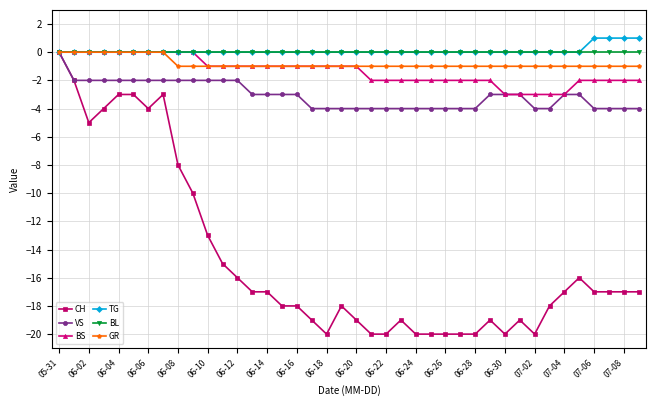

What is the smallest value displayed?

-20